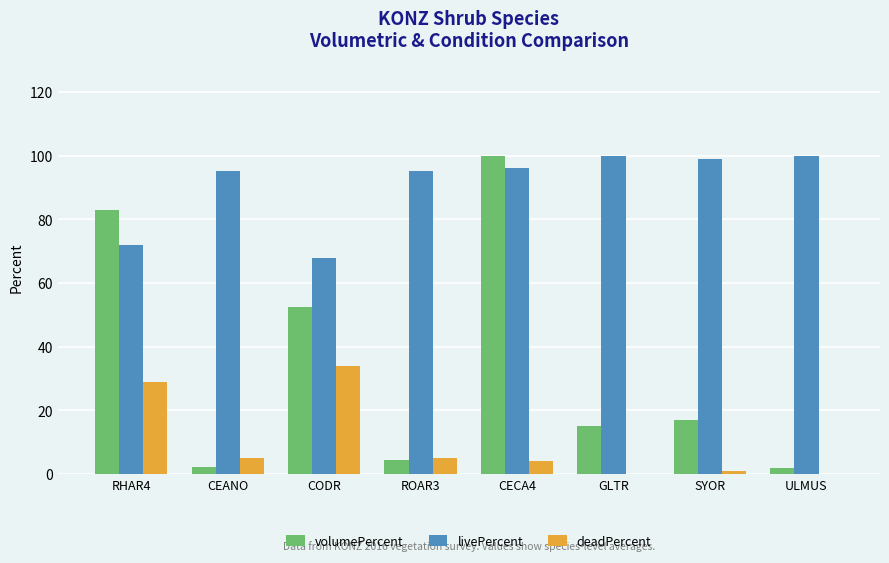

Is the value of volumePercent at CEANO greater than the value of deadPercent at GLTR?

Yes